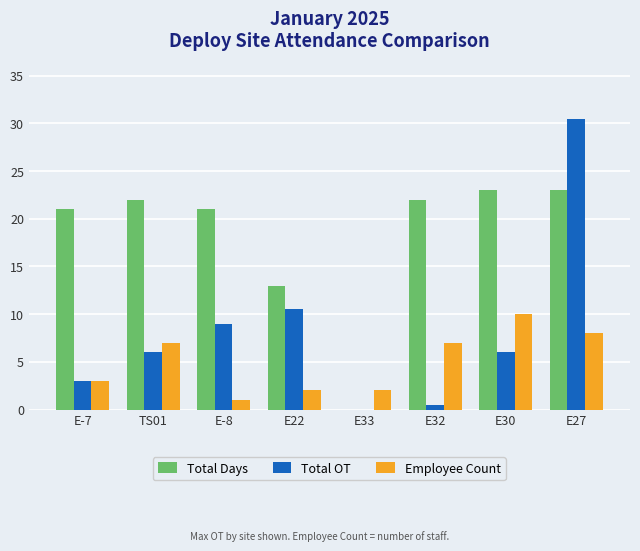

The Total Days series shows 23.0 at E27. True or false?

True